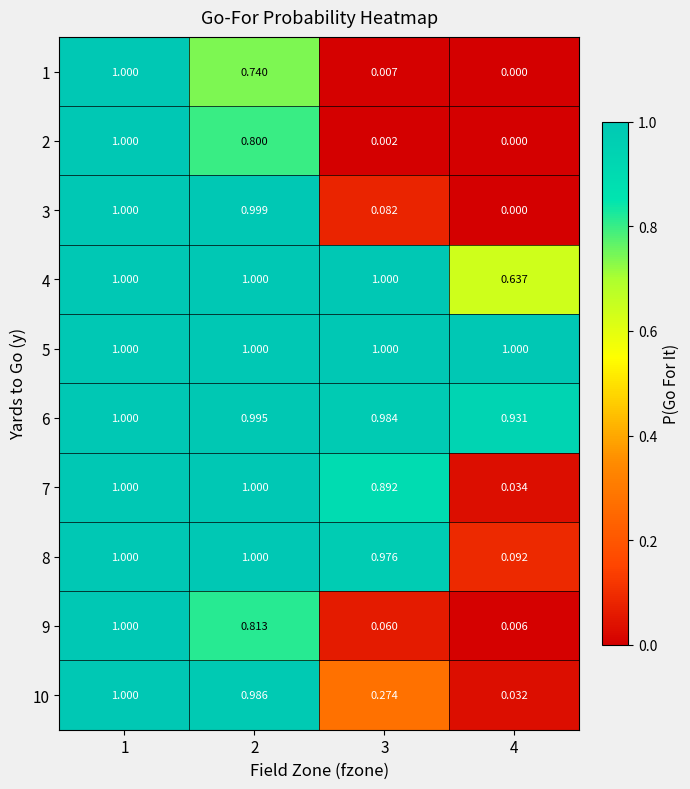

Is the value of 4 at 3 greater than the value of 9 at 3?

Yes